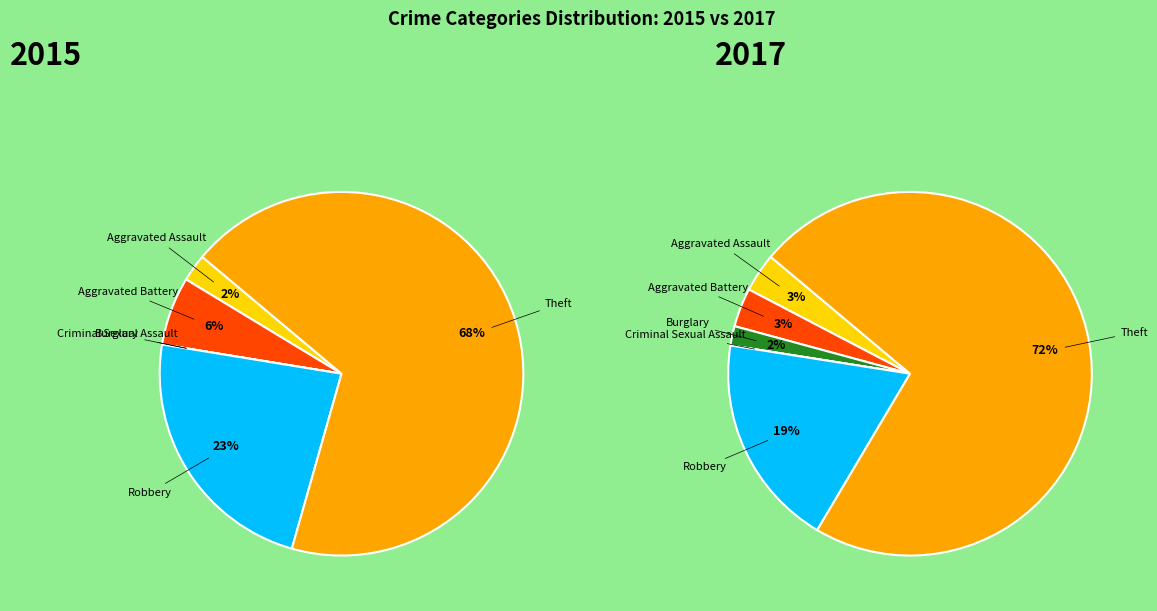

To the nearest percent, what is the average slice percentage?

17%